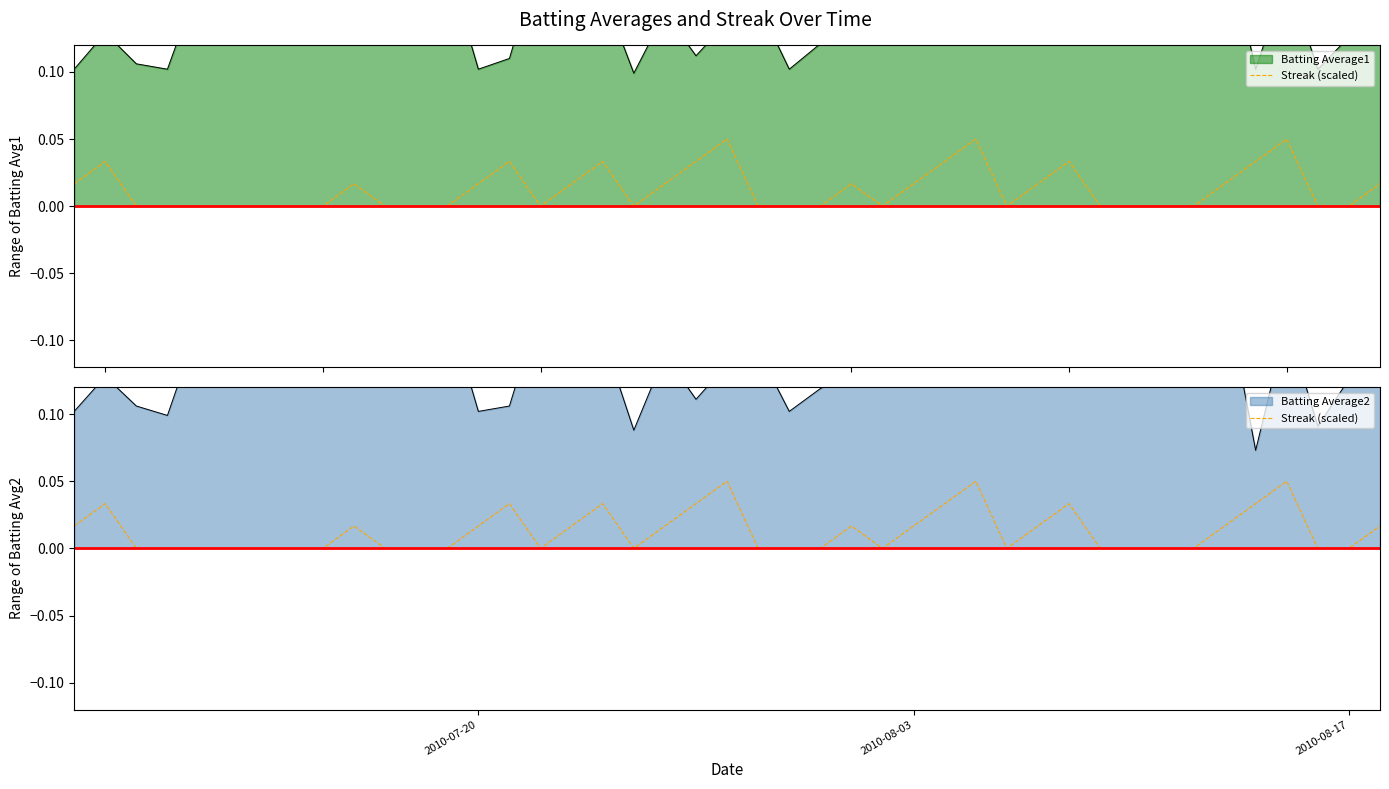

How many values are above zero?

20